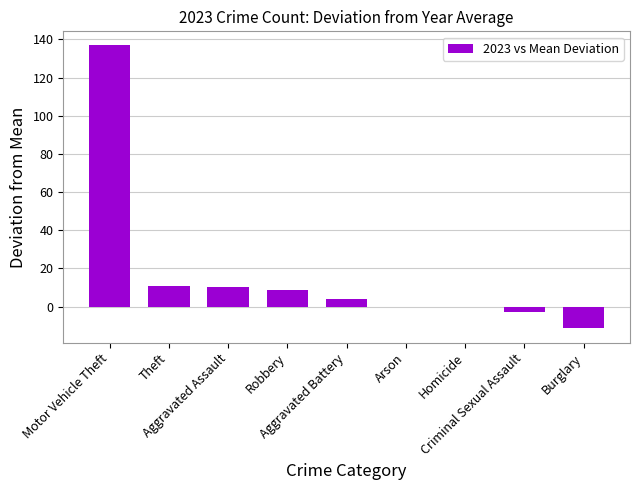

What is the maximum value shown in the chart?

136.8